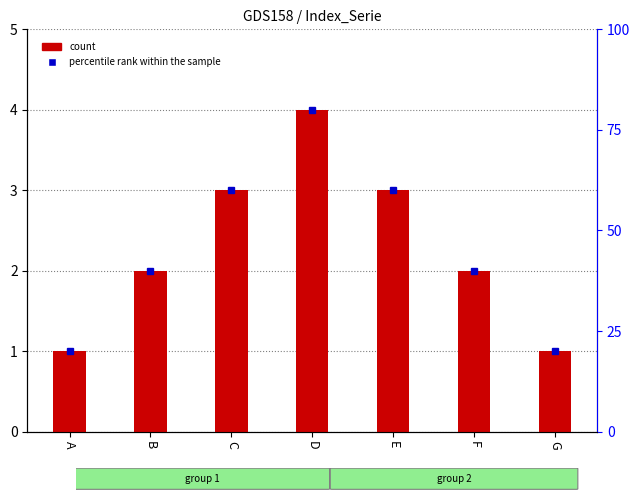

Rank the series by their maximum value, from lowest to highest.

count, percentile rank within the sample